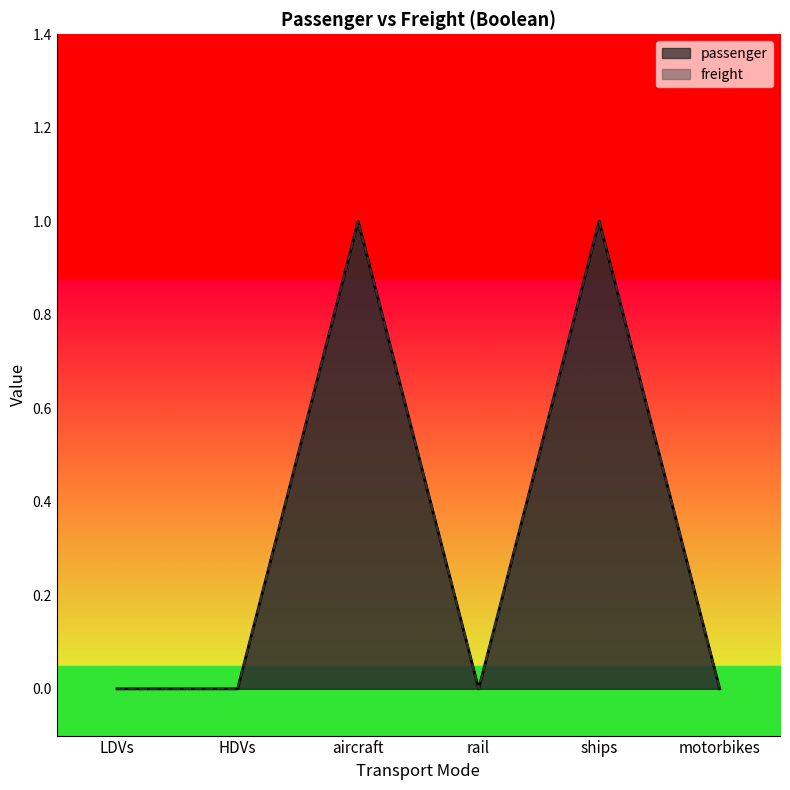

Does the chart have visible grid lines?

No